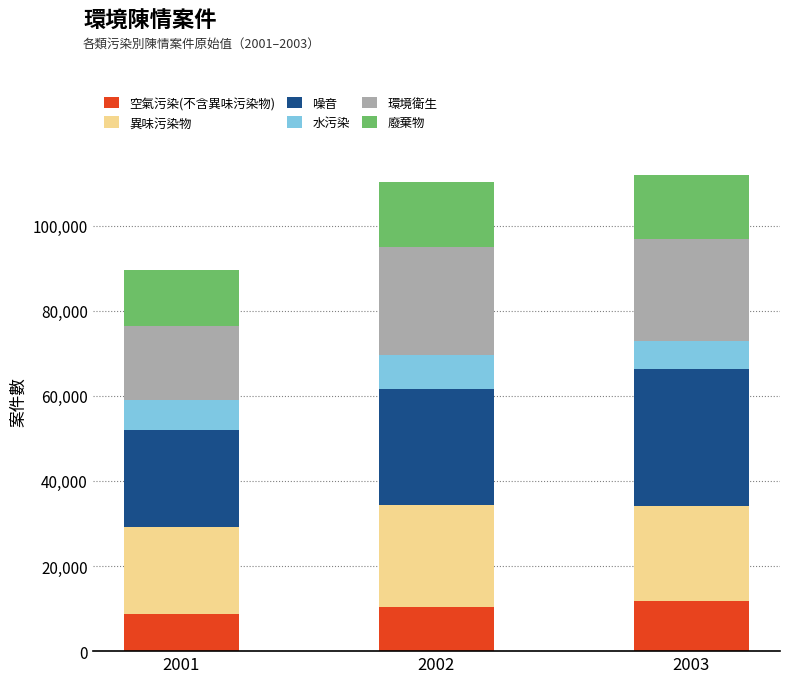

What is the total value across all series at 2002?

110188